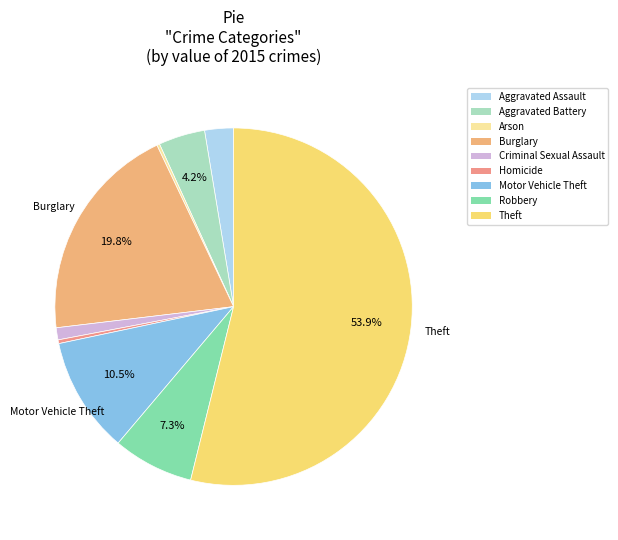

Which has a higher value, Burglary or Motor Vehicle Theft?

Burglary